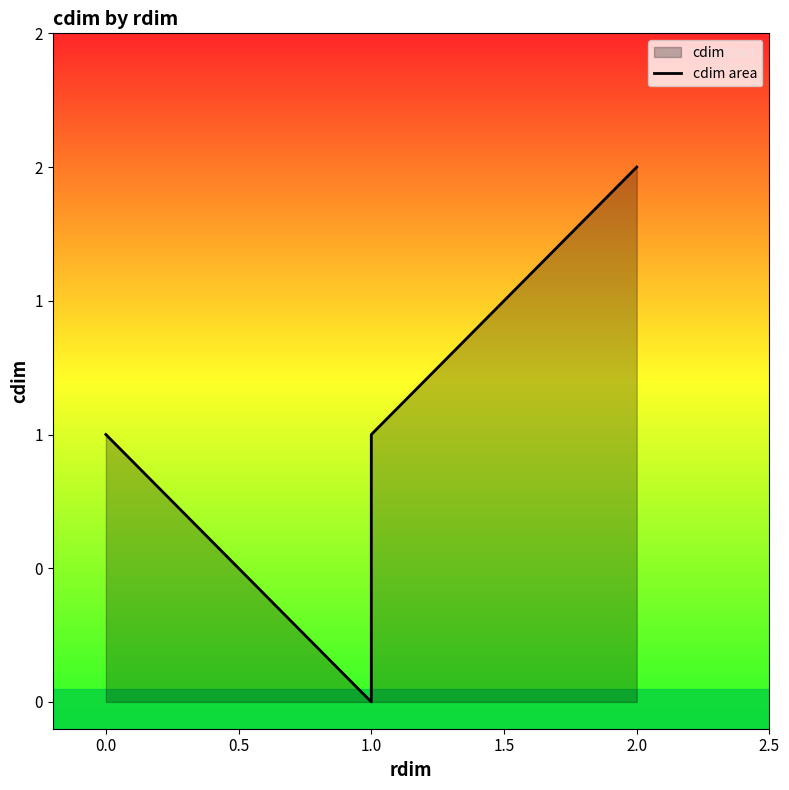

True or false: the data has more than 1 interior local peaks.

False